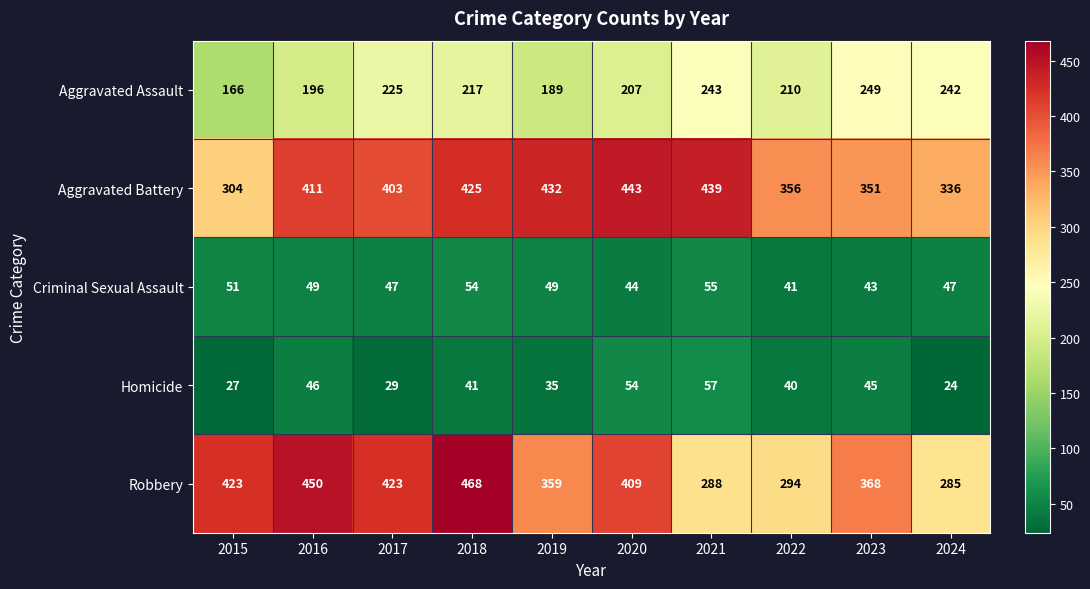

What is the minimum value for Aggravated Battery?

304